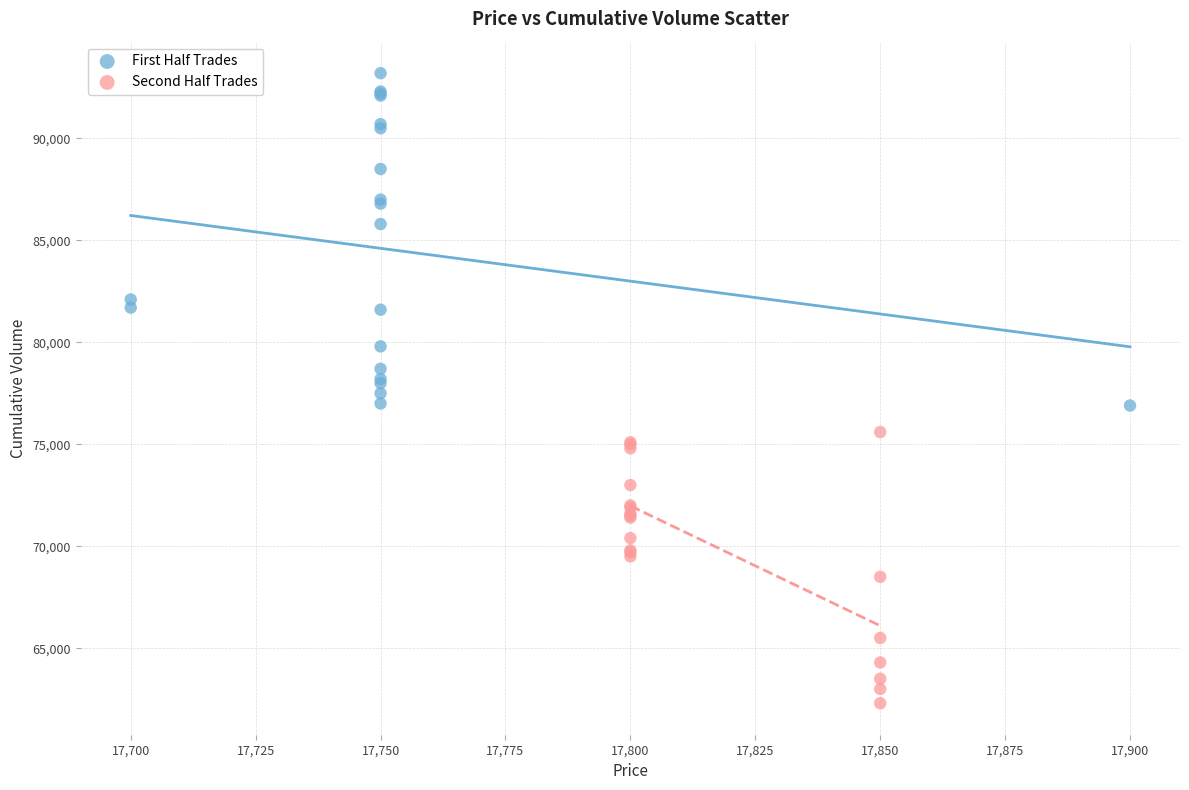

What are all the series names shown in the legend?

First Half Trades, Second Half Trades